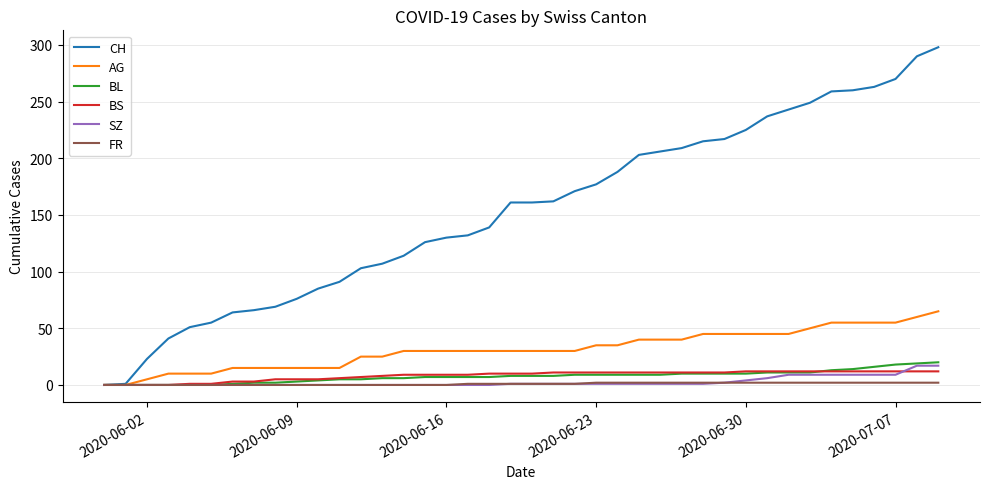

Which series has the widest spread of values?

CH